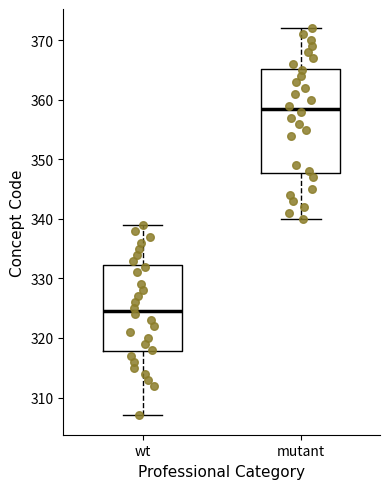

Which box has the lowest median line?

wt